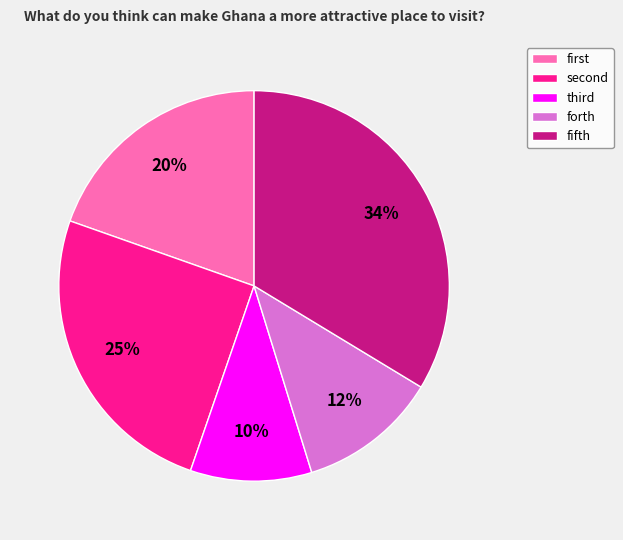

To the nearest percent, what is the average slice percentage?

20%